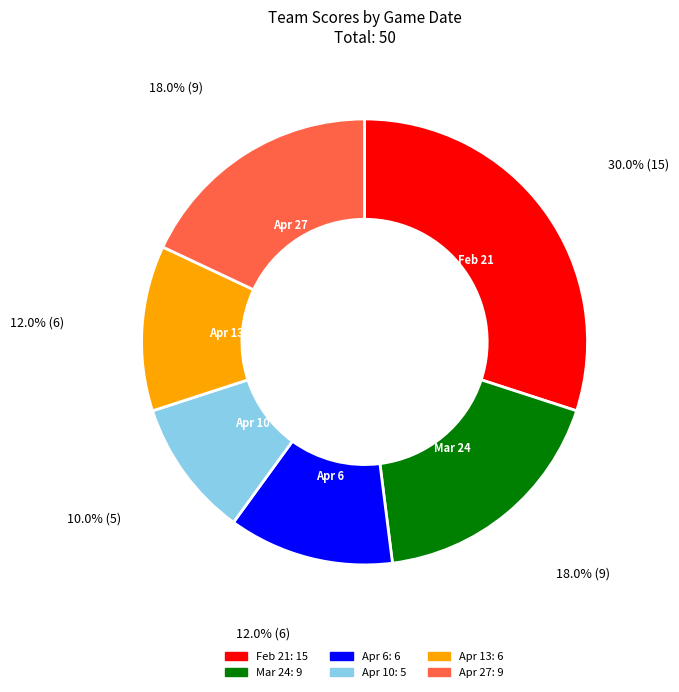

What percentage is the Apr 13 slice, to the nearest percent?

12%